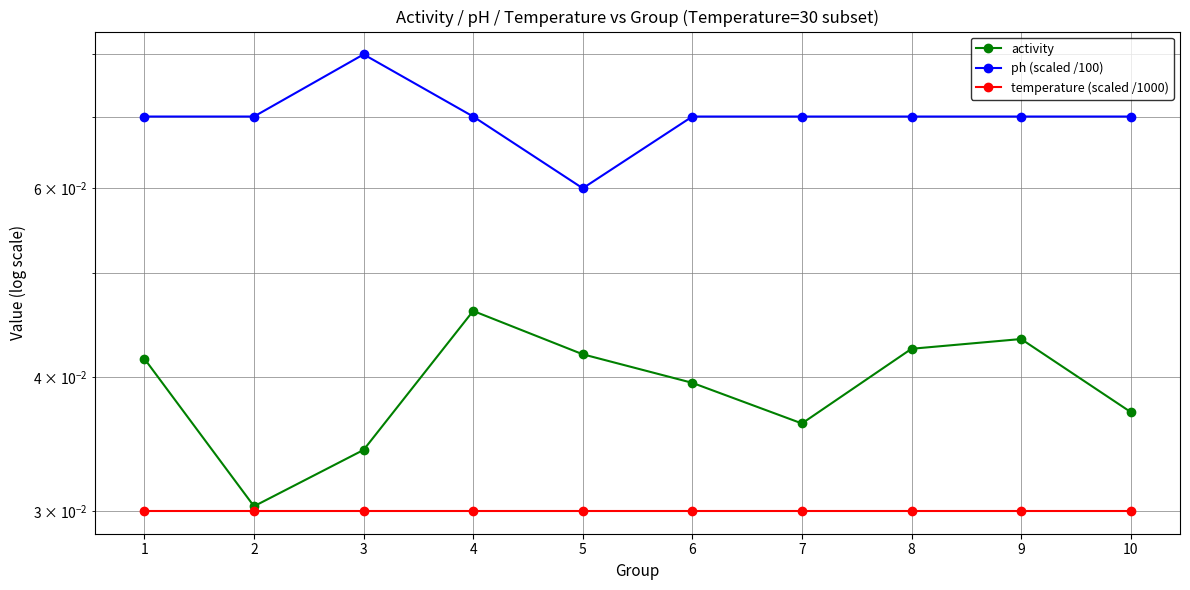

At 7, list the series in order from smallest to largest.

temperature (scaled /1000), activity, ph (scaled /100)